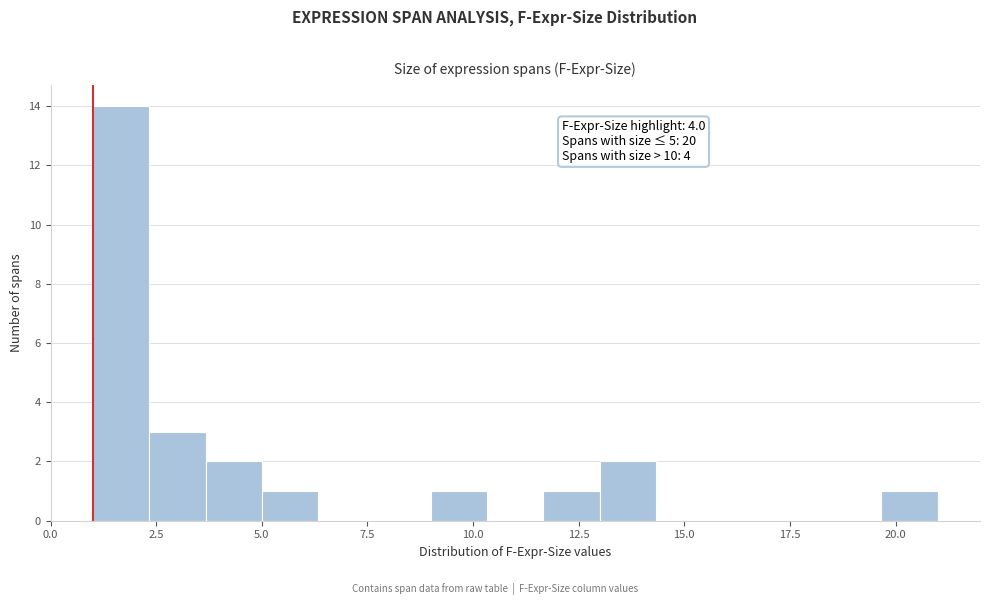

Read against the x-axis, roughly where is the centre of the tallest bar?

1.5